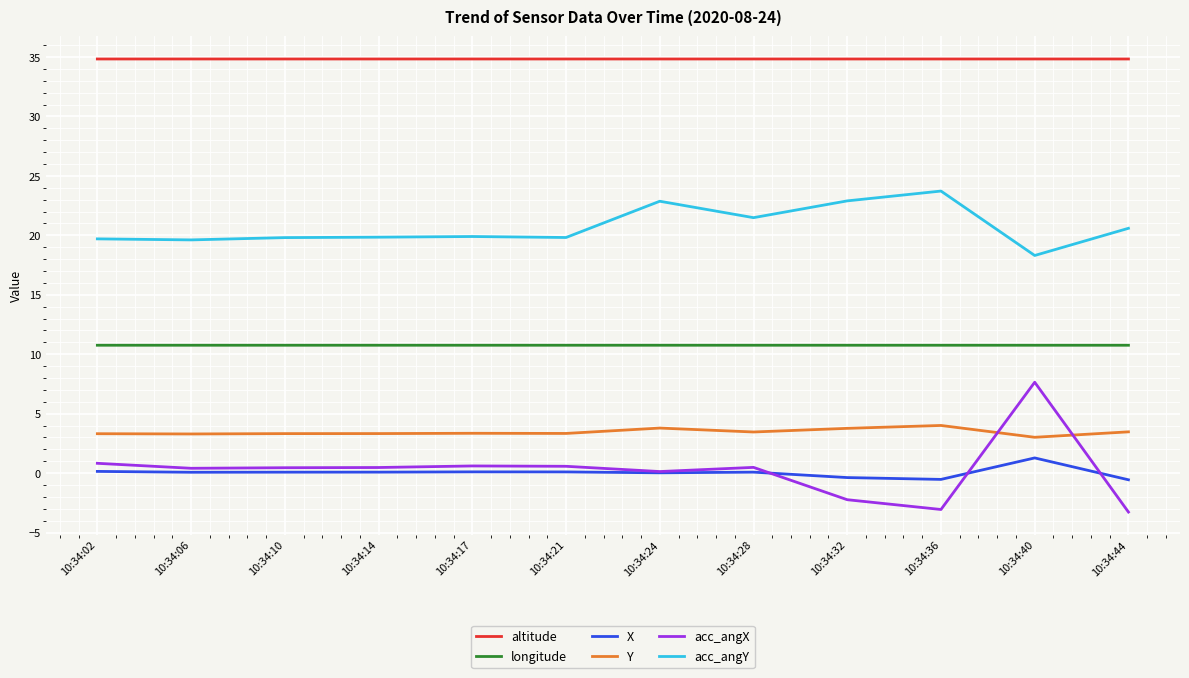

Is this an area chart (filled region under the line)?

No